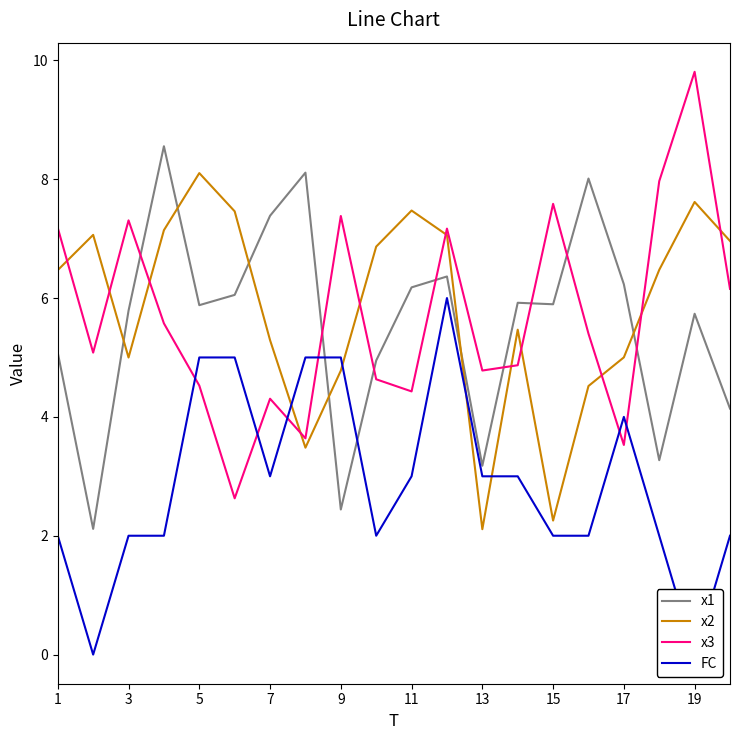

What is the sum of all x1 values?

111.3